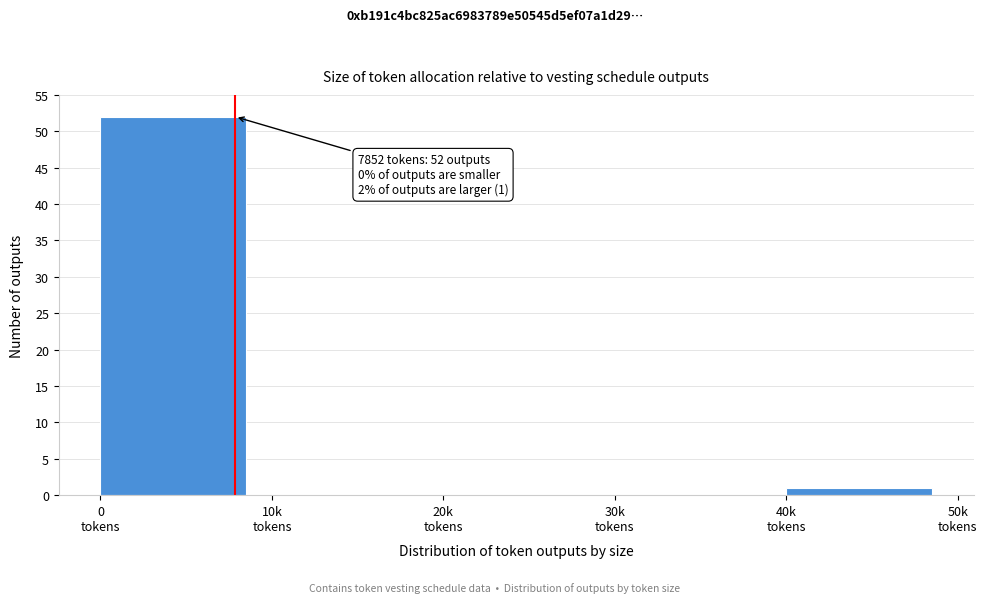

What is the greatest value displayed?

52